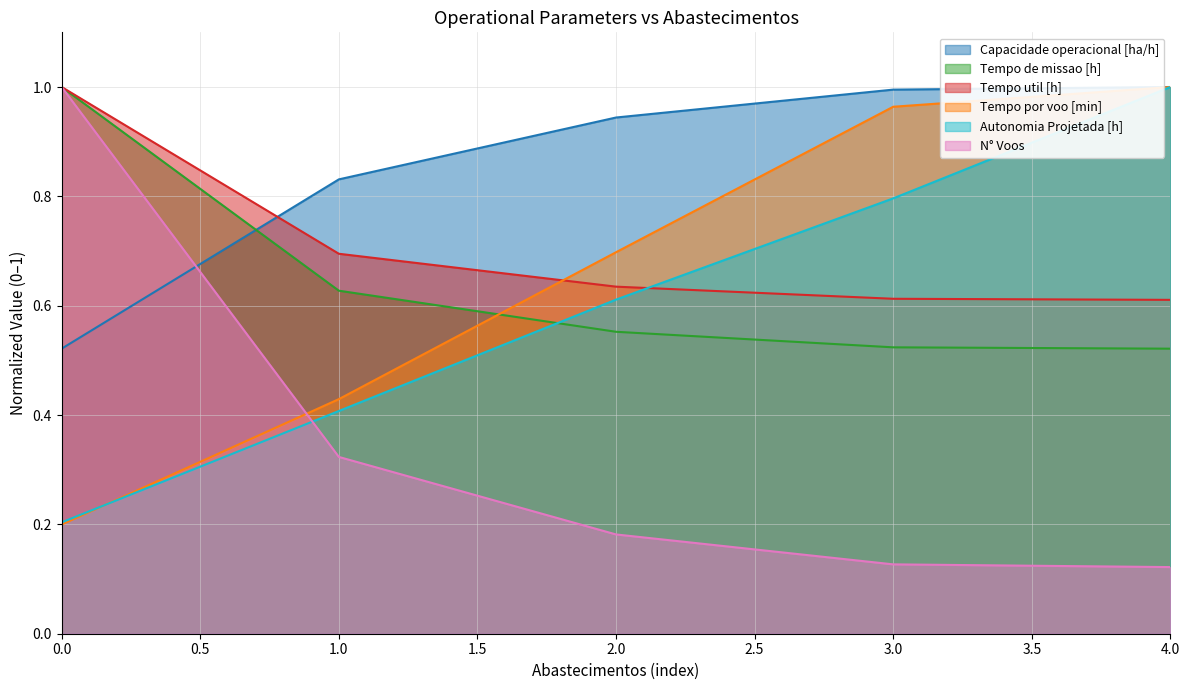

True or false: N° Voos and Tempo de missao [h] cross at least once.

False